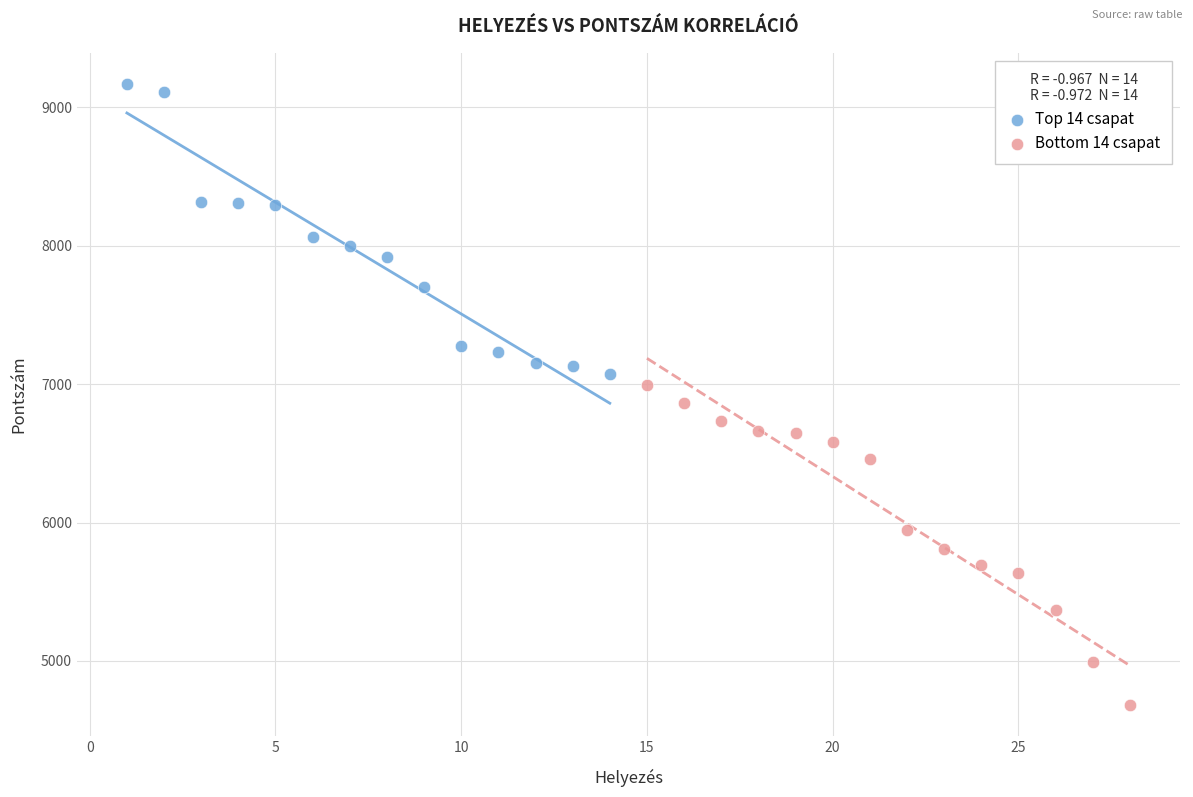

Which series reaches the minimum Y coordinate?

Bottom 14 csapat